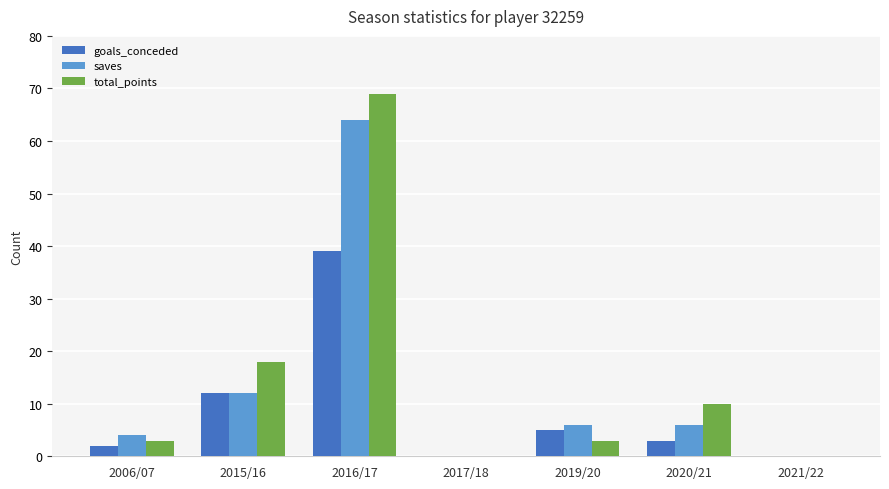

Is the value of goals_conceded at 2016/17 greater than the value of total_points at 2016/17?

No